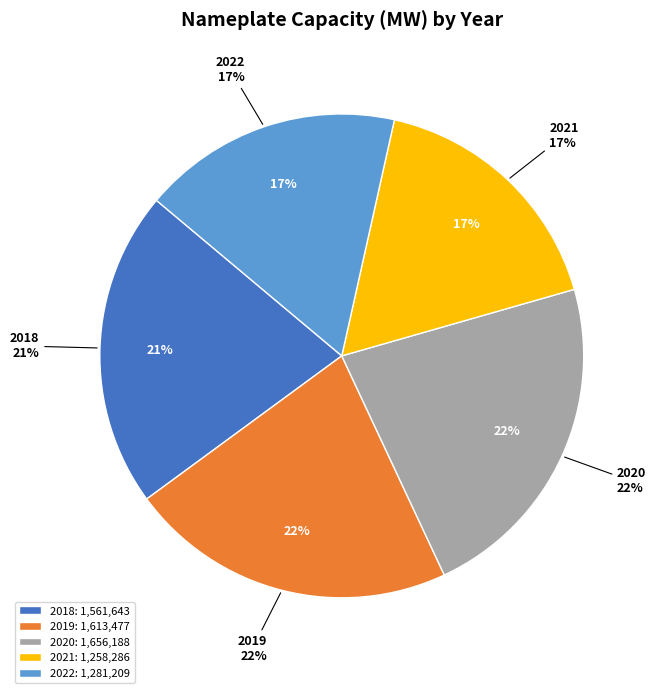

How many slices are in this pie chart?

5